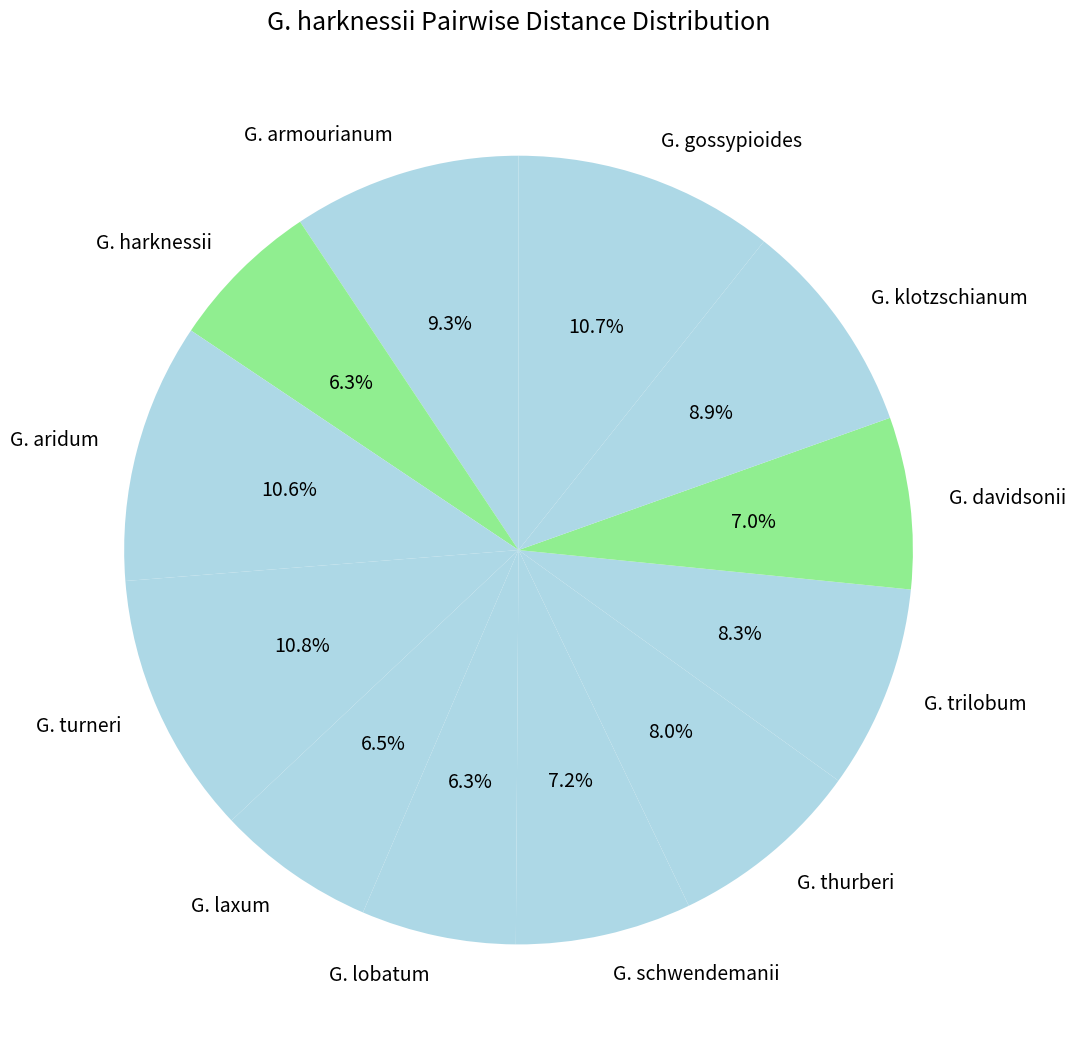

To the nearest percent, what portion does G. davidsonii represent?

7%